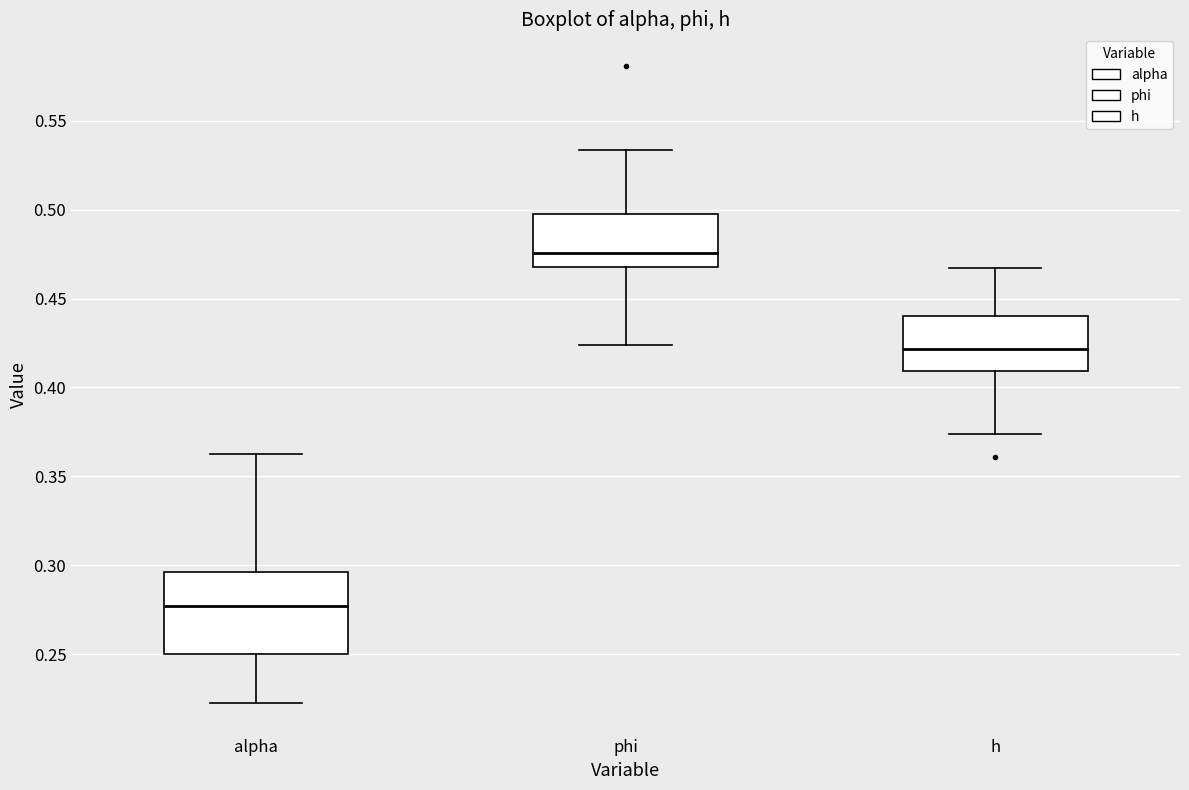

Where does the median line of the box for h sit on the y-axis? The values are not printed on the chart, so give them approximately, as read against the axis.

0.420